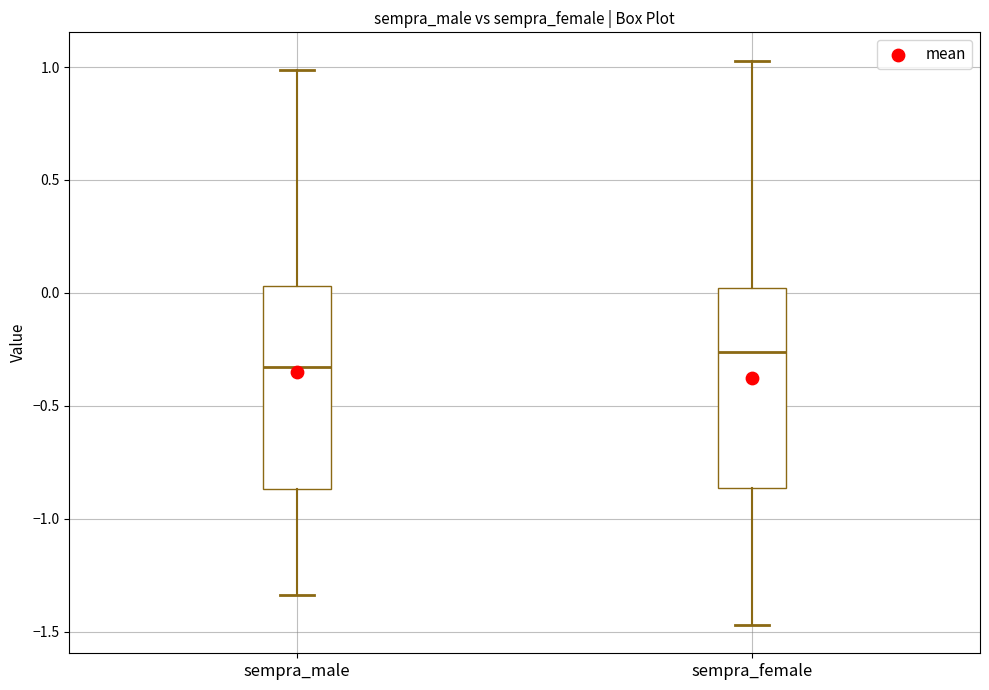

Reading left to right, transcribe this box plot: for each box, give where its median line is, the range the box spans, and where its two whiskers end, as read against the y-axis. The values are not printed on the chart, so give them approximately, as read against the axis.

sempra_male: median -0.35, box -0.85 to 0.05, whiskers -1.35 to 1.00
sempra_female: median -0.25, box -0.85 to 0.00, whiskers -1.45 to 1.05